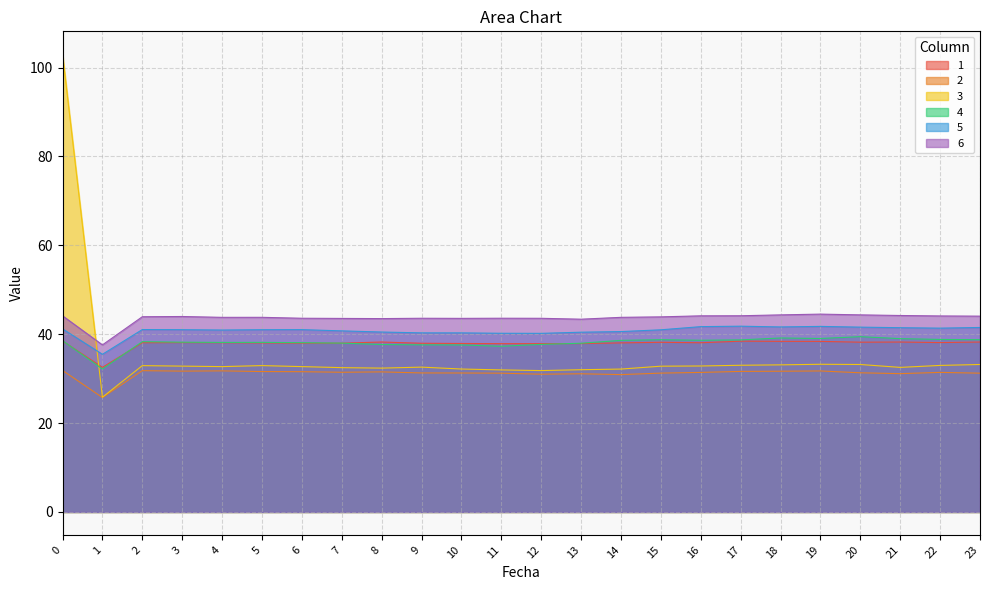

Which series has the largest total across all categories?

6